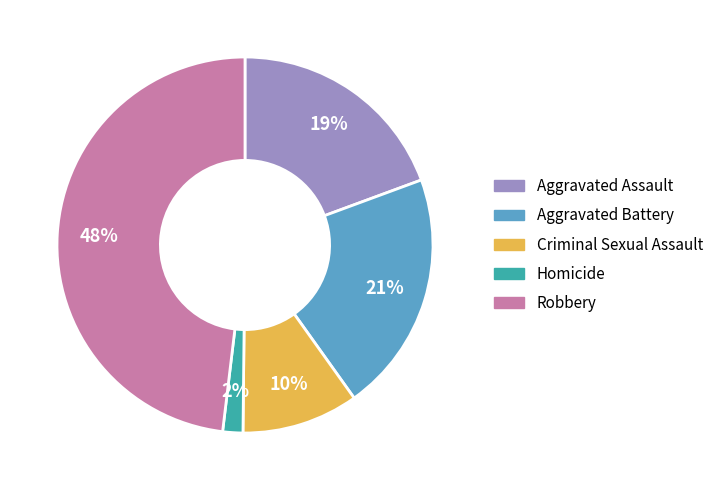

Combined, do Aggravated Assault and Robbery account for over 50%?

Yes